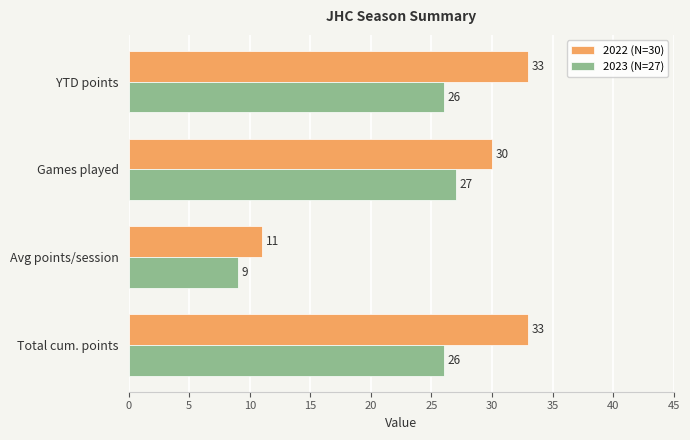

Which series has the widest spread of values?

2022 (N=30)